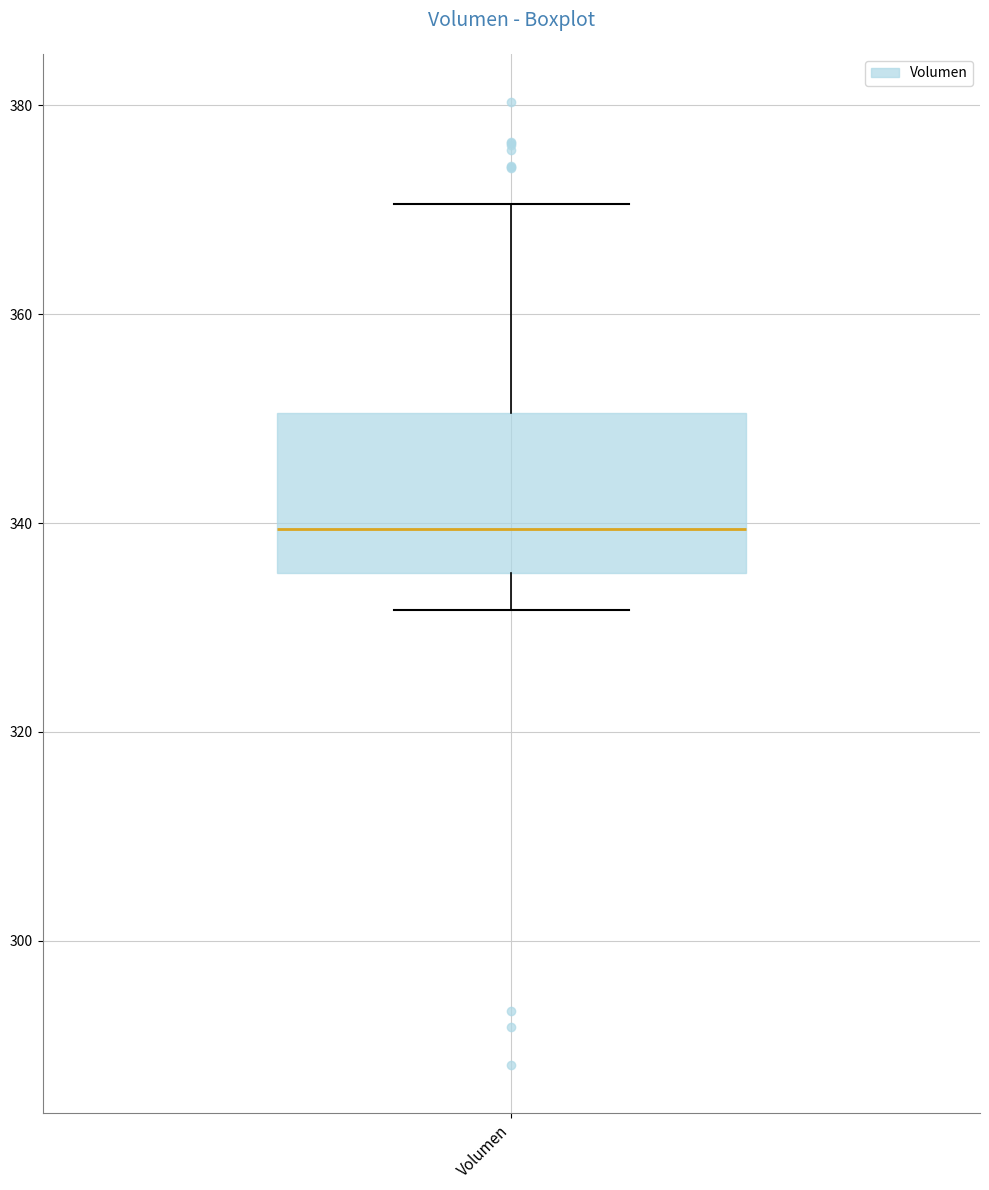

Read this box plot against the y-axis: the position of the median line, the range covered by the box, and the ends of both whiskers. The values are not printed on the chart, so give them approximately, as read against the axis.

median 340, box 336 to 350, whiskers 332 to 370